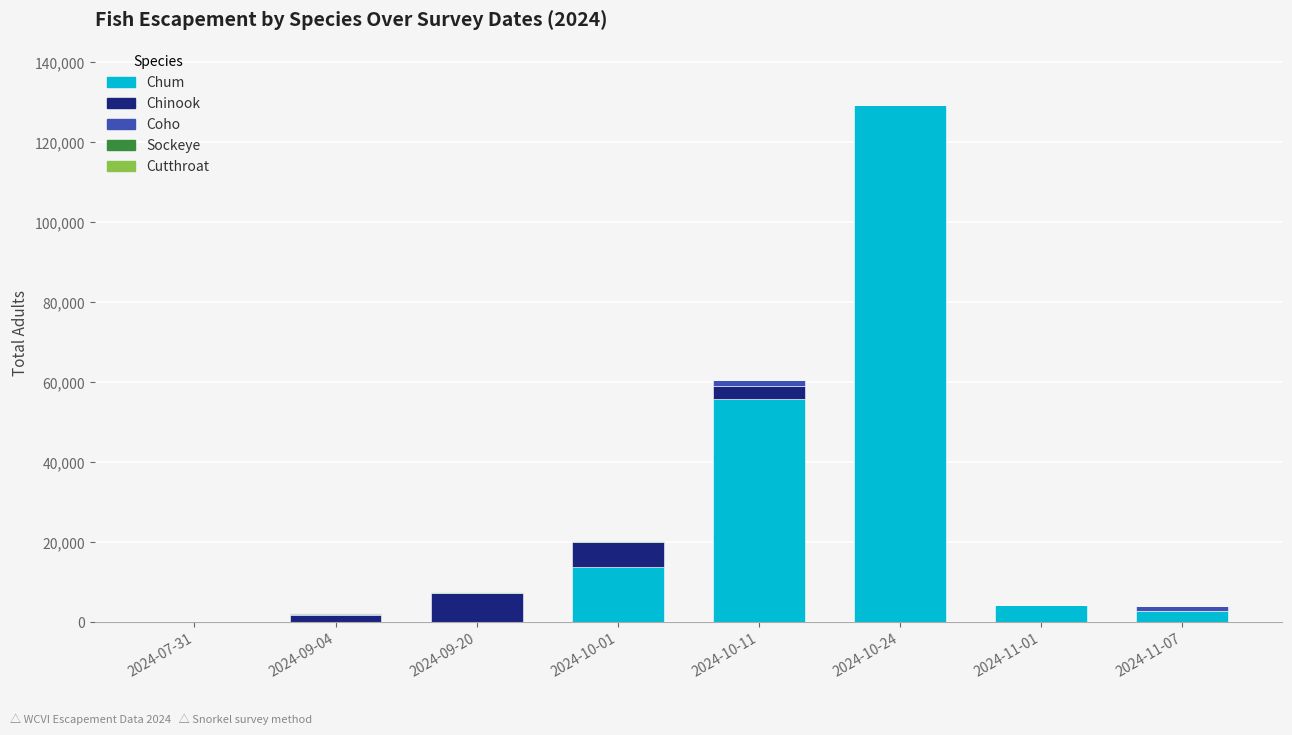

Is it true that Chum equals 0 at 2024-09-04?

True